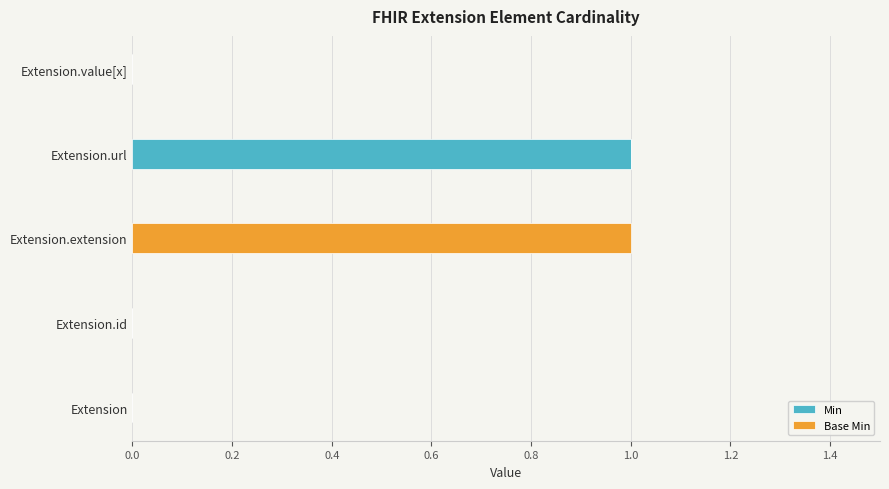

At which label does Min reach its peak?

Extension.url